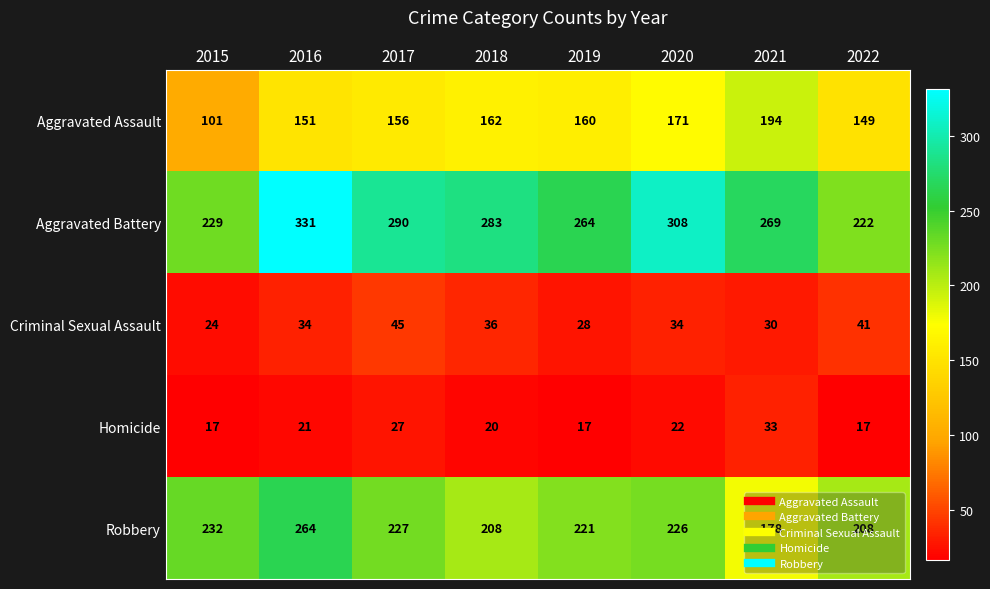

Rank the series at 2022 from lowest to highest value.

Homicide, Criminal Sexual Assault, Aggravated Assault, Robbery, Aggravated Battery